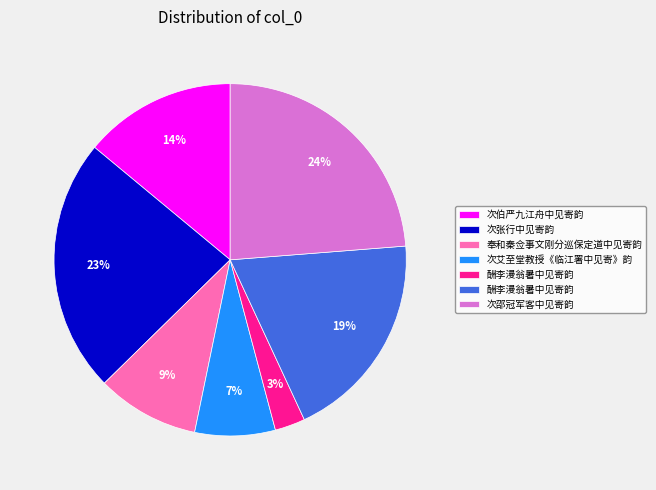

To the nearest percent, what is the average slice percentage?

14%